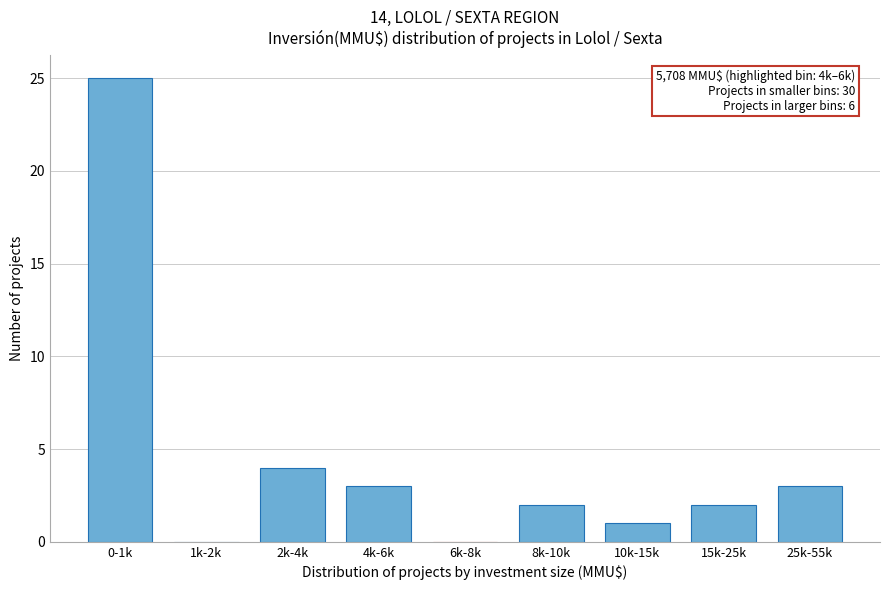

Reading left to right, extract all data points from this chart.

0-1k=25	1k-2k=0	2k-4k=4	4k-6k=3	6k-8k=0	8k-10k=2	10k-15k=1	15k-25k=2	25k-55k=3